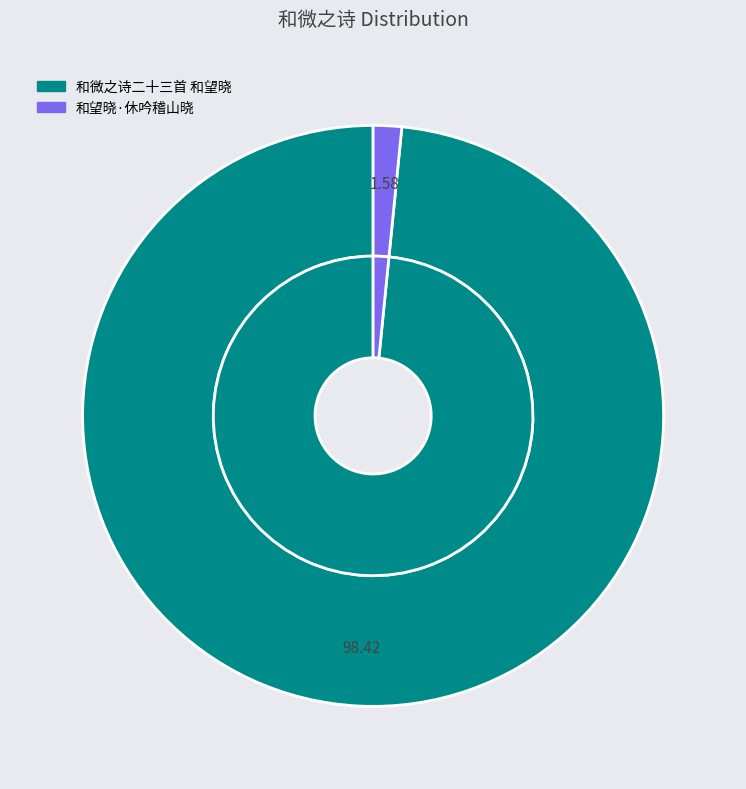

To the nearest percent, what is the difference between the 和微之诗二十三首 和望晓 and 和望晓·休吟稽山晓 slice percentages?

97%